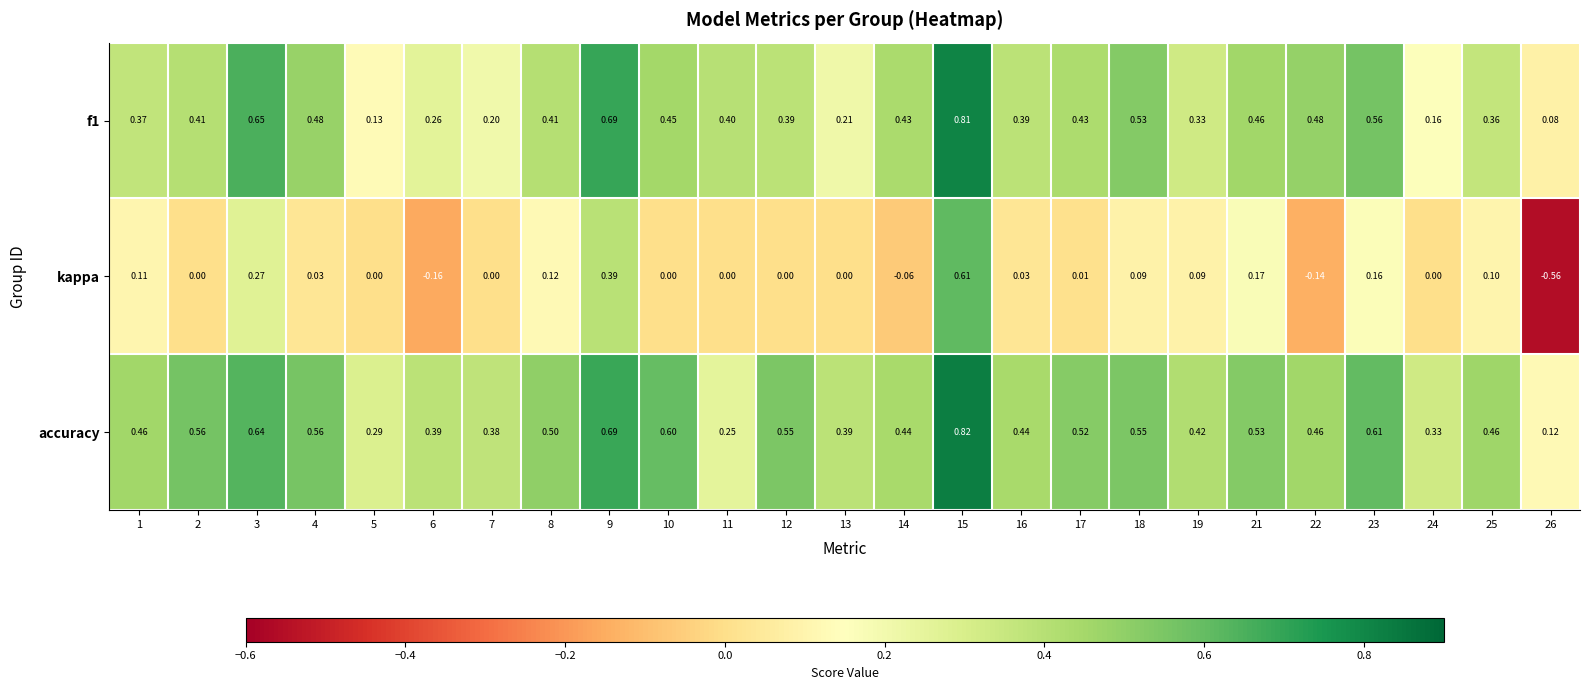

Which category has the highest value across all series?

15